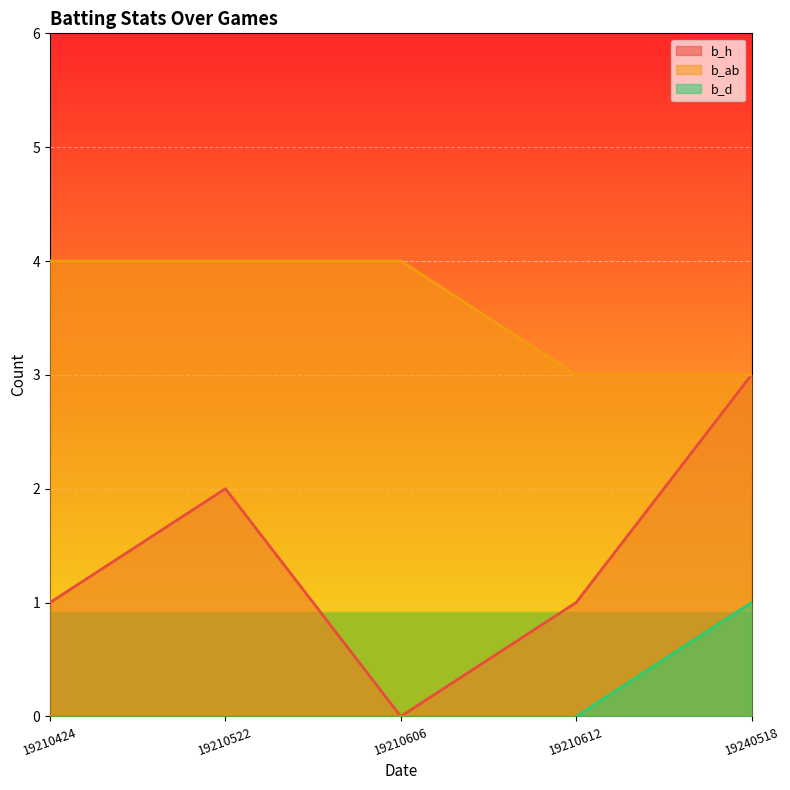

What is the value of the b_ab point at the 1st from the left?

4